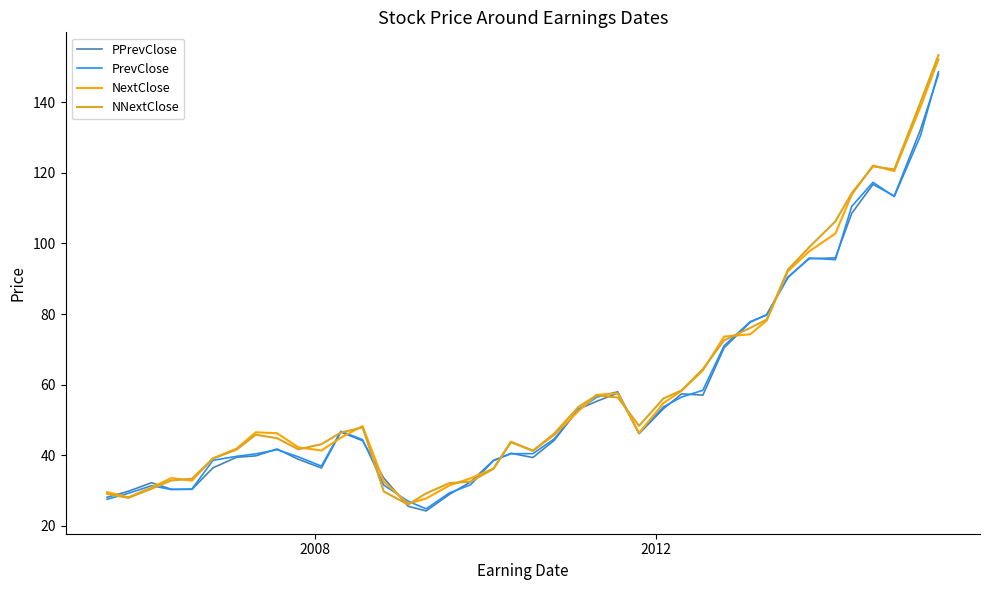

What is the highest value of the NNextClose series?

153.4